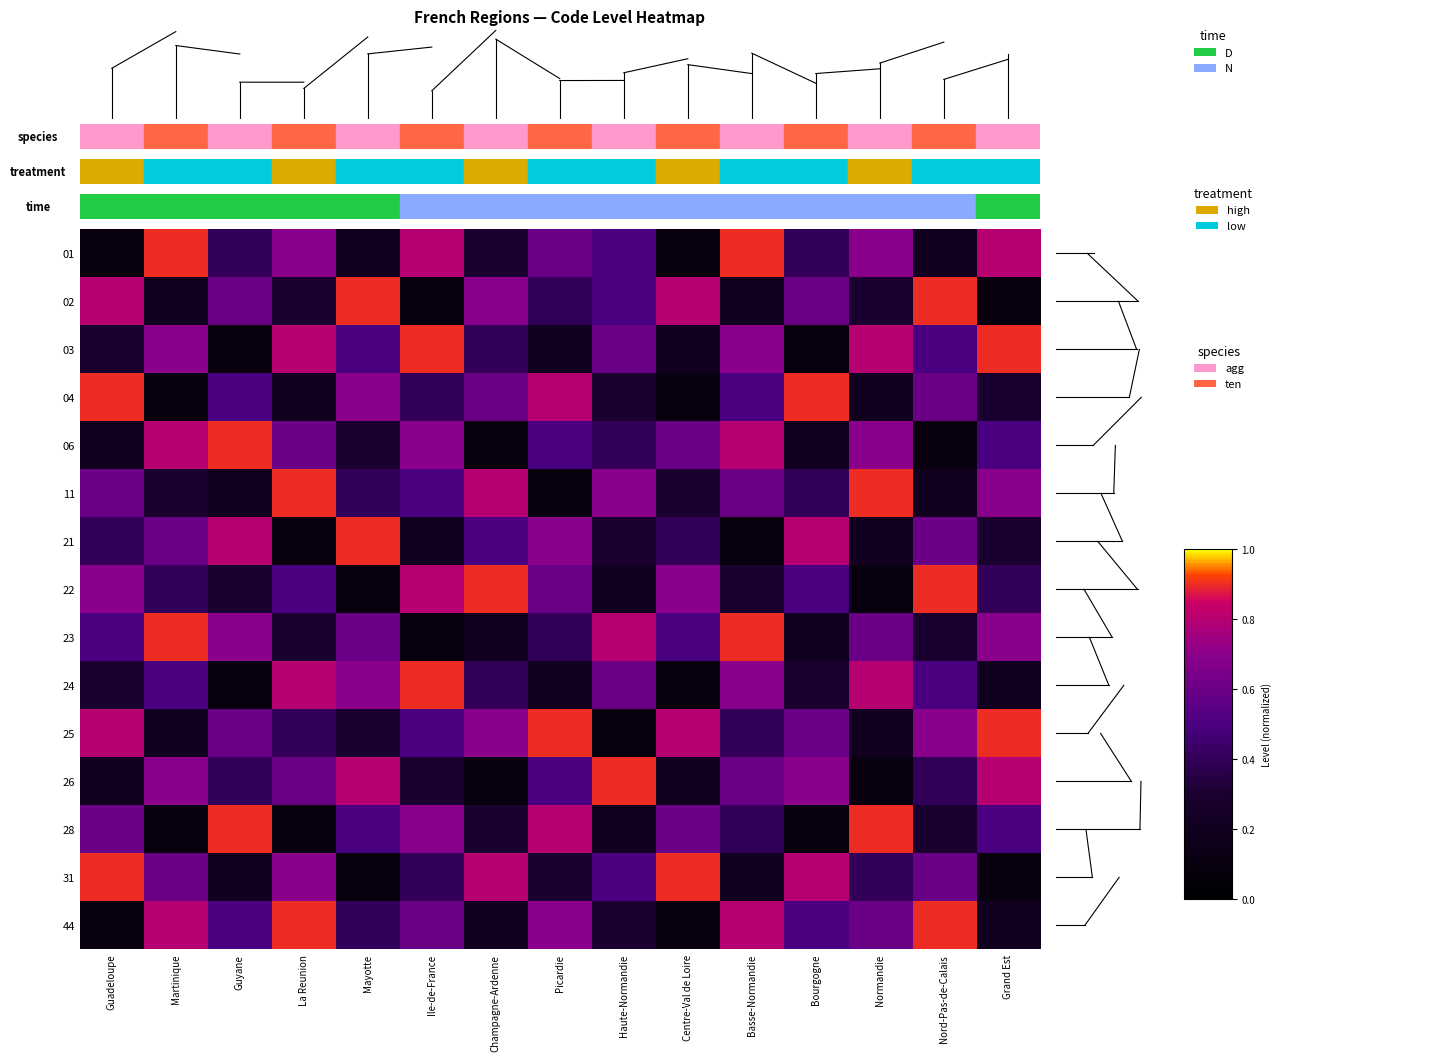

At which category is the sum across all series the highest?

Basse-Normandie